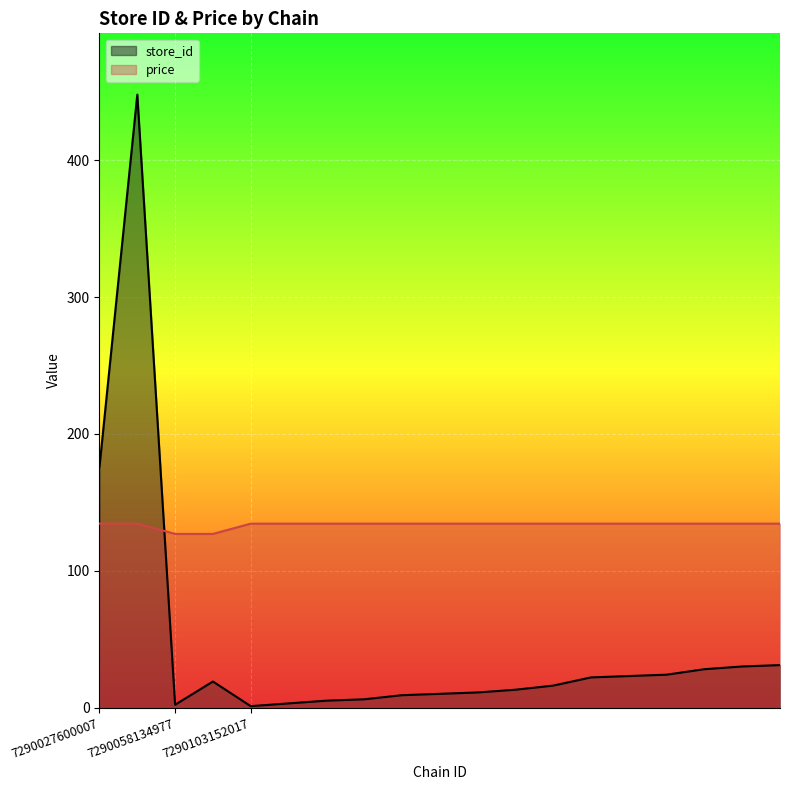

What is the maximum value shown in the chart?

448.0